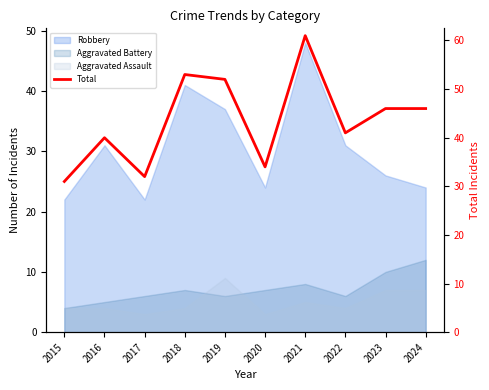

What is the difference between the values at 2023 and 2017?

14